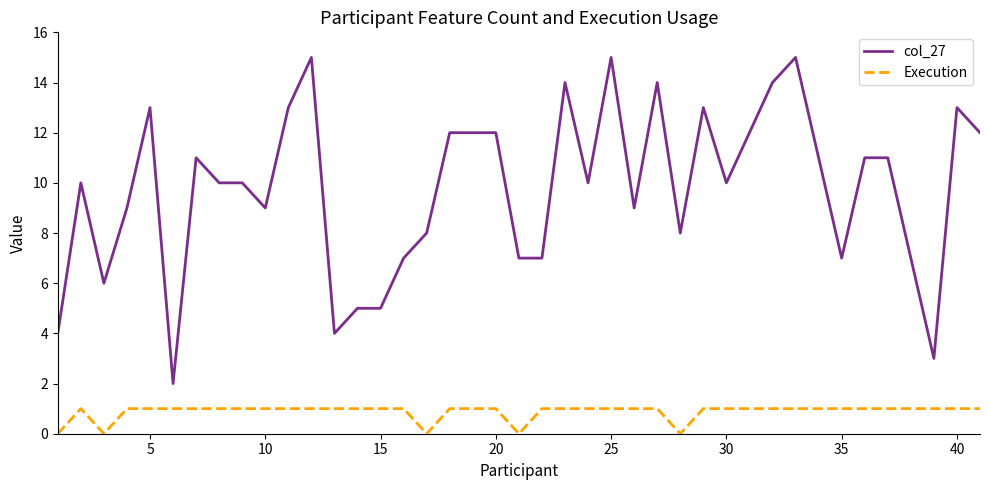

What is the difference between the maximum and second lowest values in the col_27 series?

12